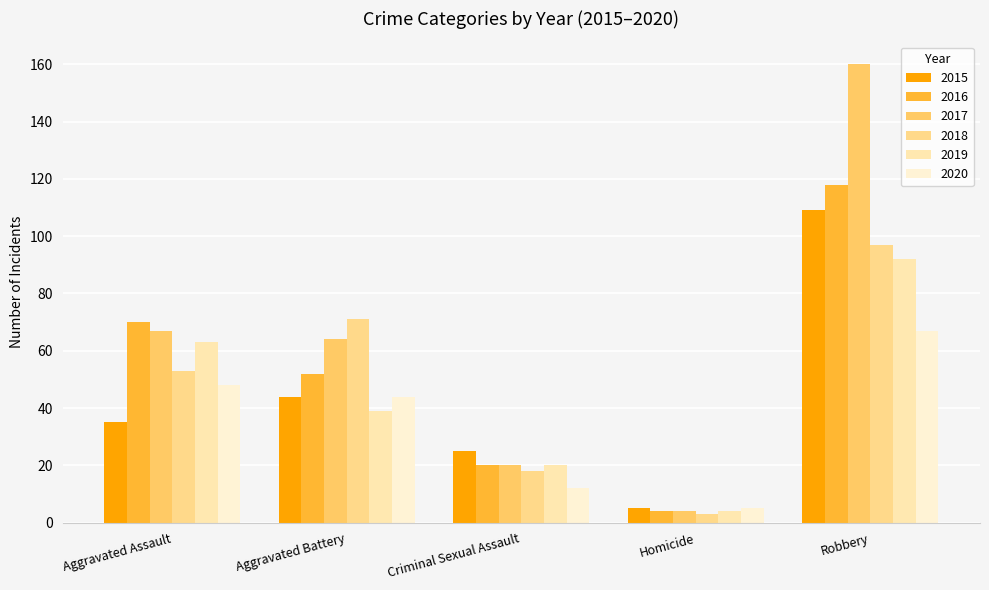

Read the 2016 value at Aggravated Assault.

70